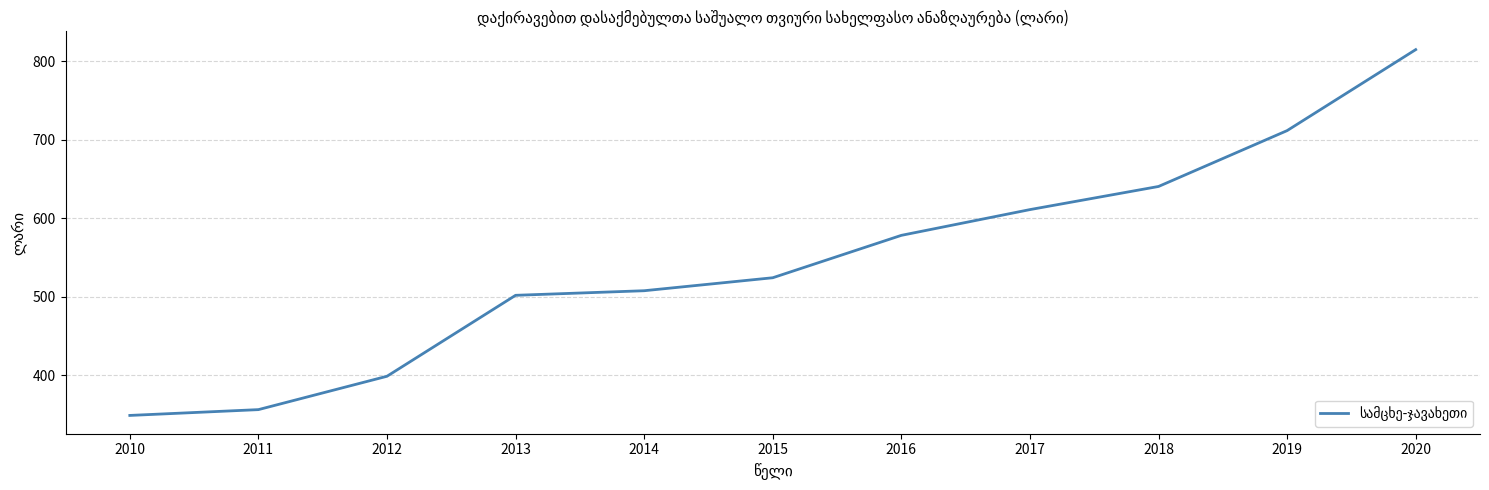

What is the difference between the values at 2016 and 2015?

54.0